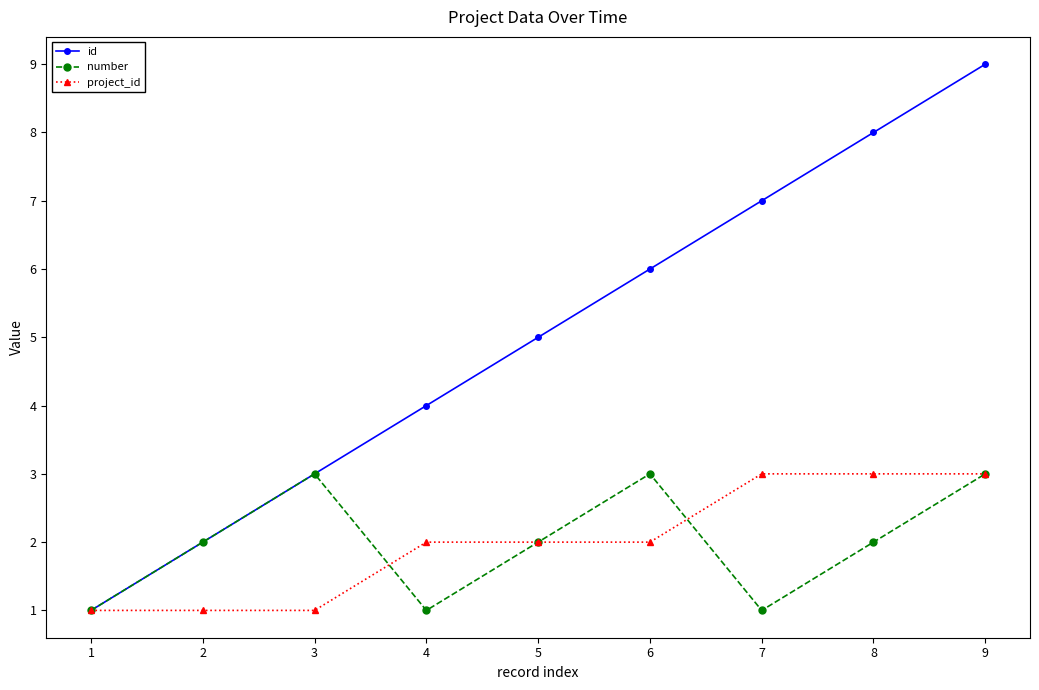

What value does the project_id series have at 2?

1